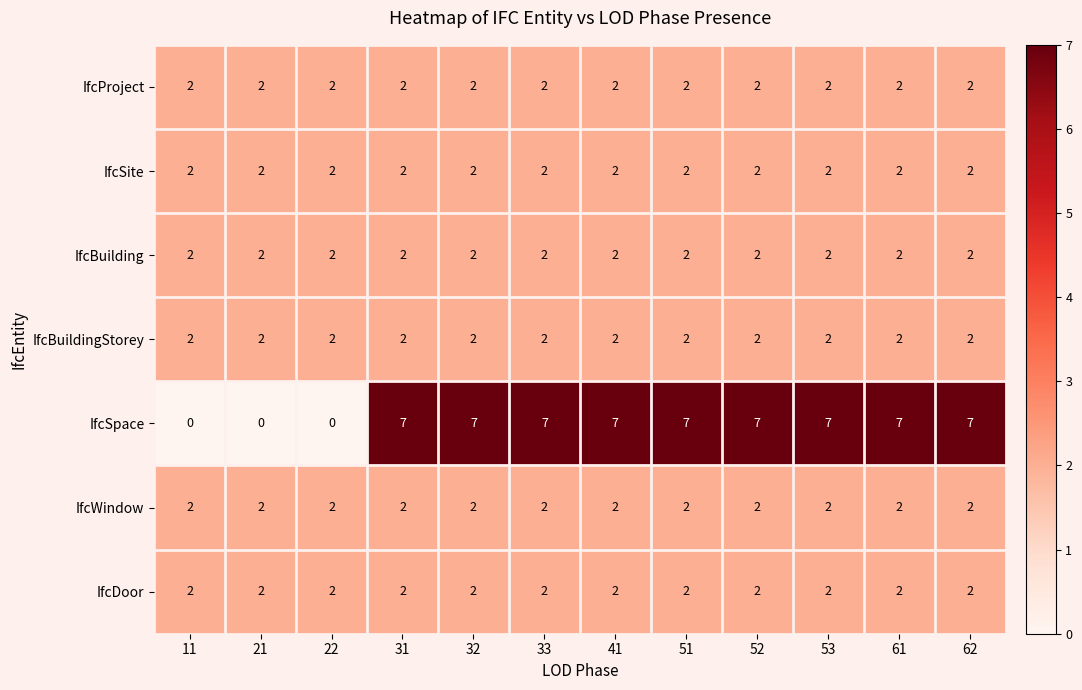

Is it true that IfcBuilding equals 2 at 33?

True